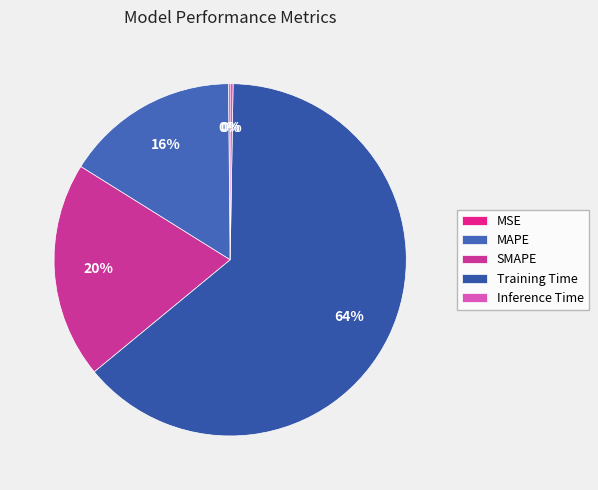

Is it true that SMAPE is 20% of the pie?

True